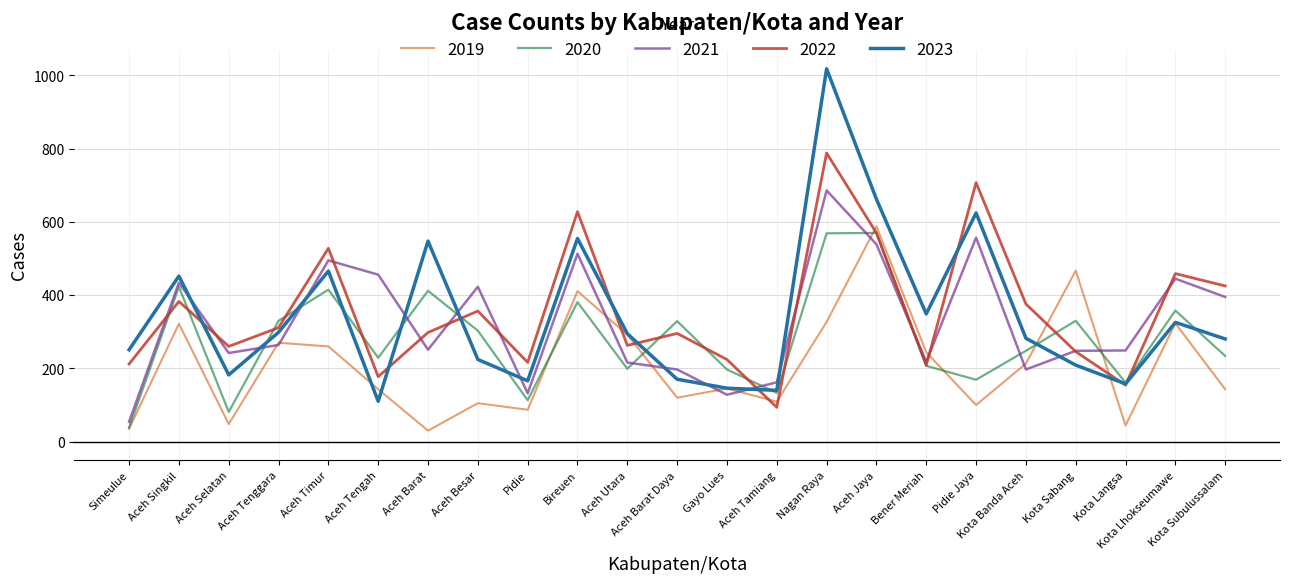

At how many categories does at least one series exceed 935?

1